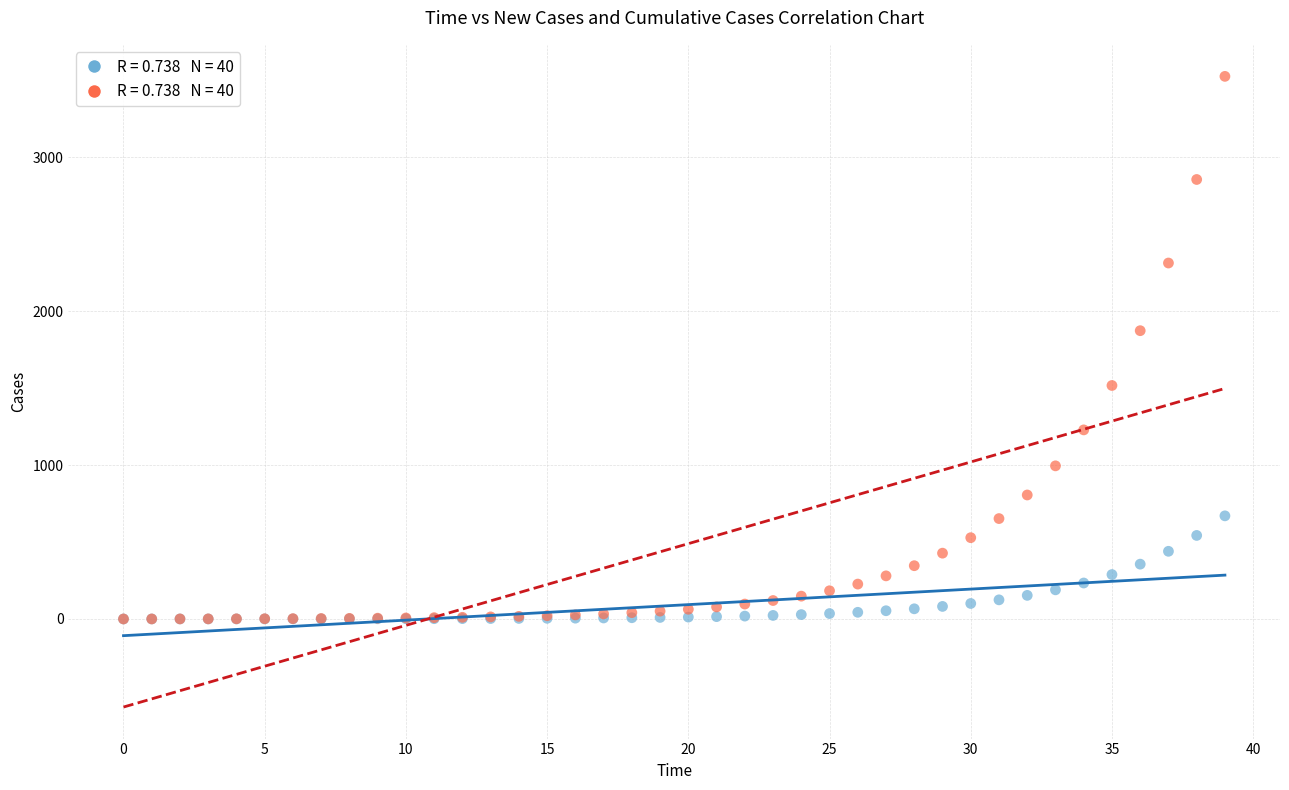

Across all series, what Y value is closest to 1762?

1873.2